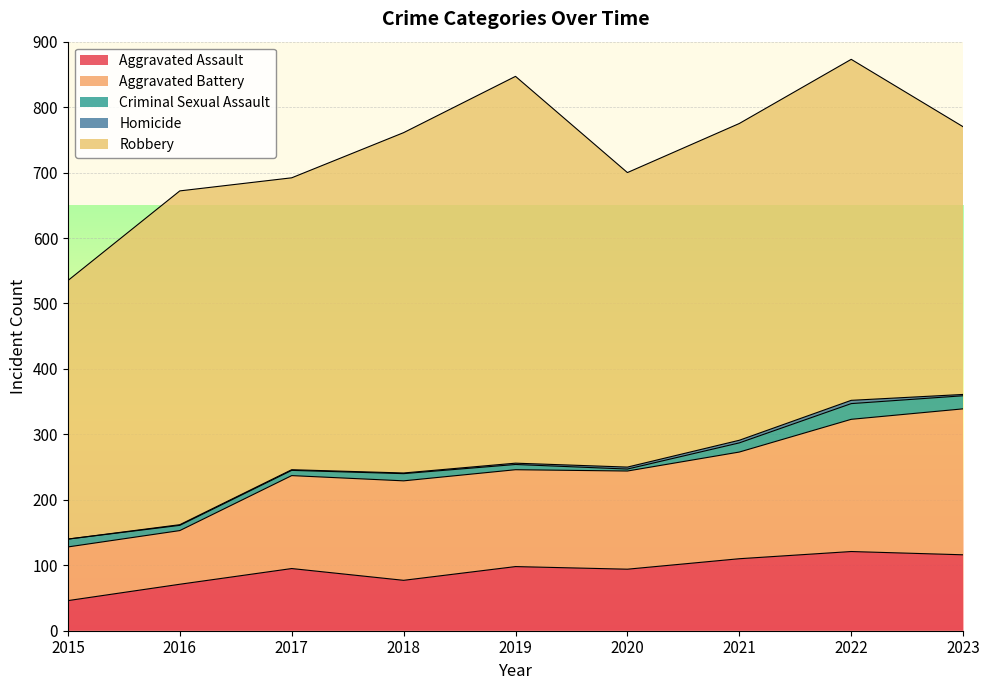

At which category does Aggravated Battery reach its first local valley?

2019